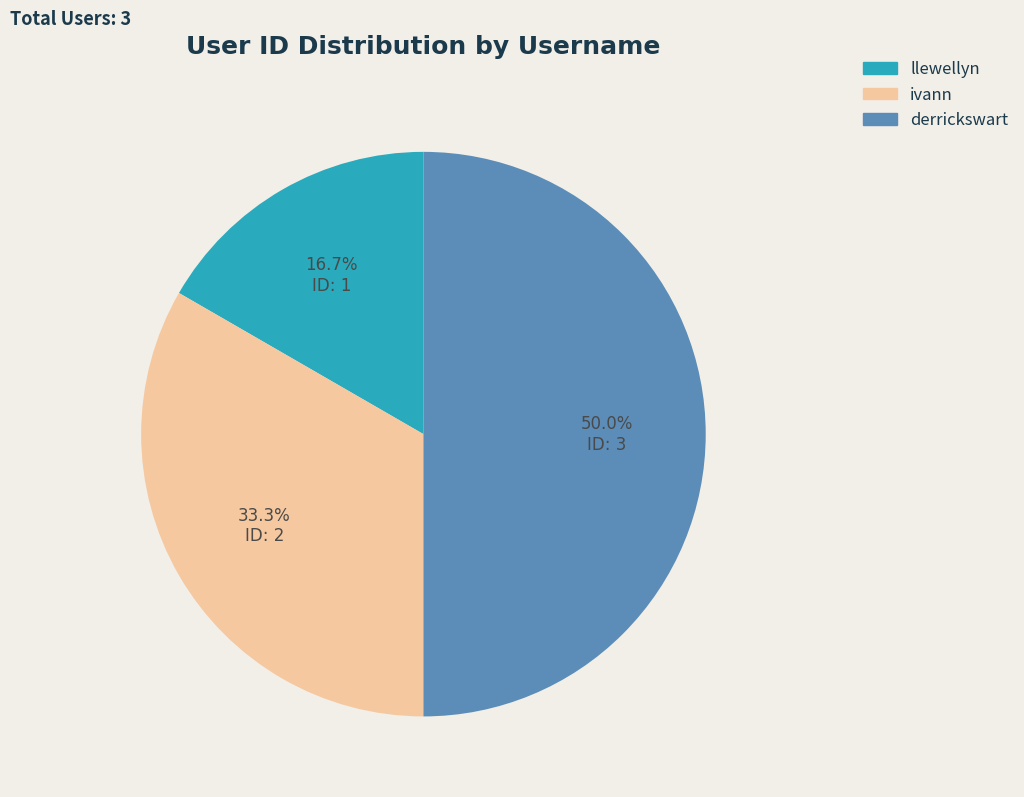

Which slice is the largest?

derrickswart